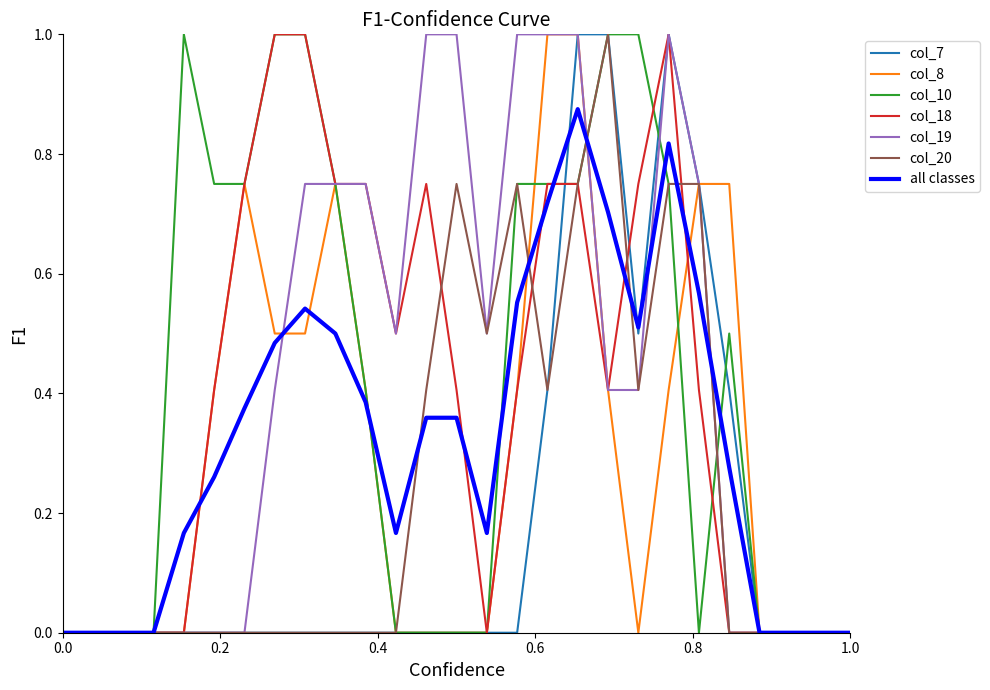

What is the maximum value for col_10?

1.0